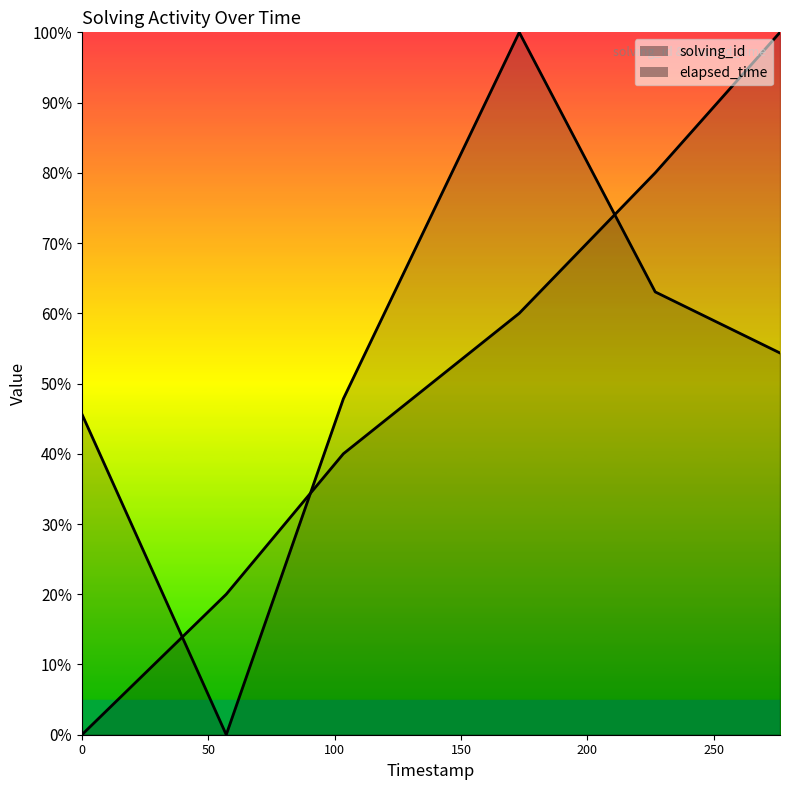

Does the chart display data point markers on the line(s)?

No